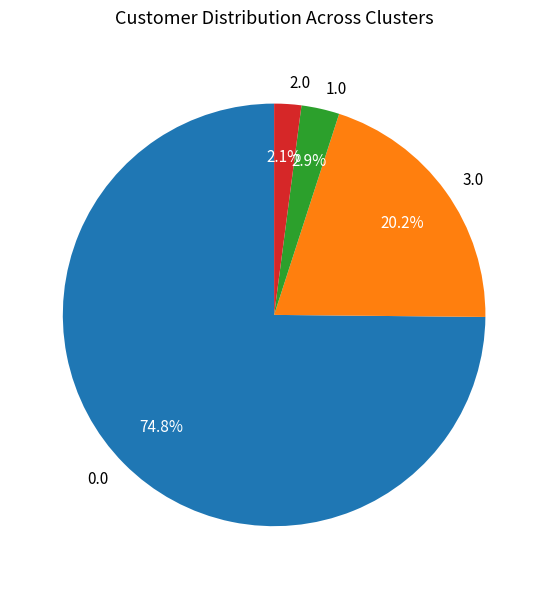

What is the largest slice in the pie chart?

0.0